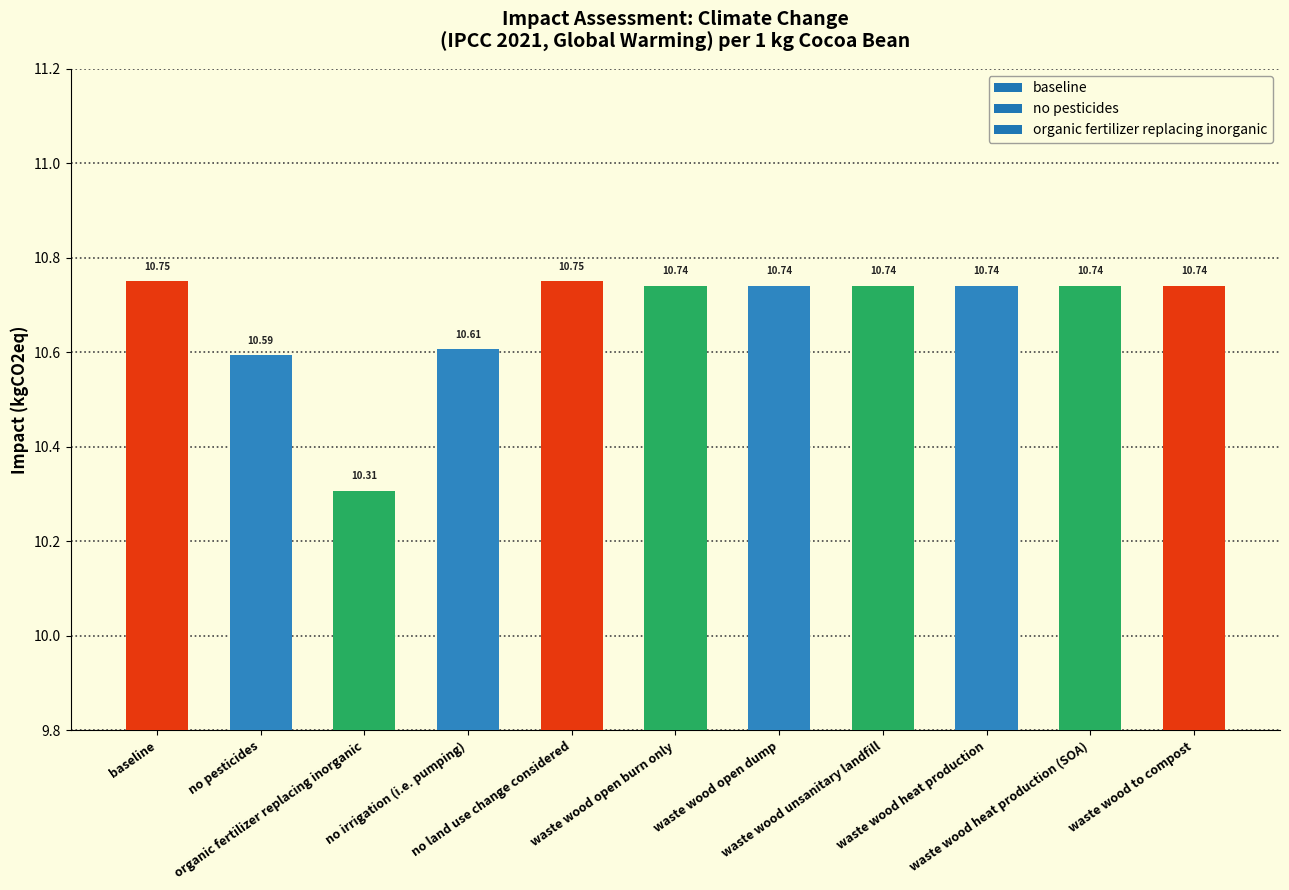

What is the difference between the maximum and minimum values?

0.4